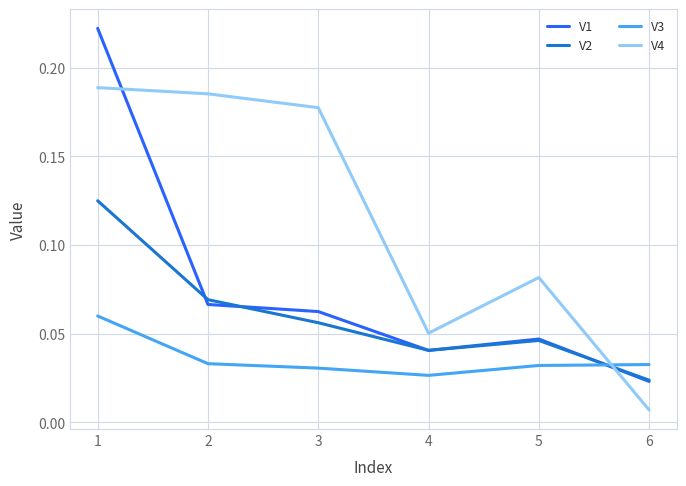

Rank the series by their maximum value, from lowest to highest.

V3, V2, V4, V1